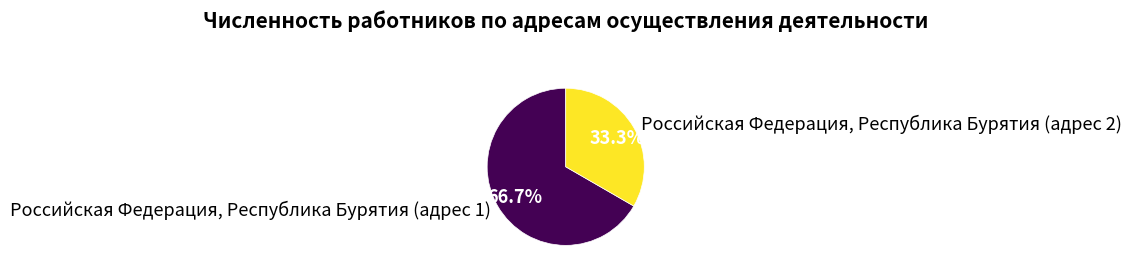

To the nearest percent, what portion does Российская Федерация, Республика Бурятия (адрес 2) represent?

33%